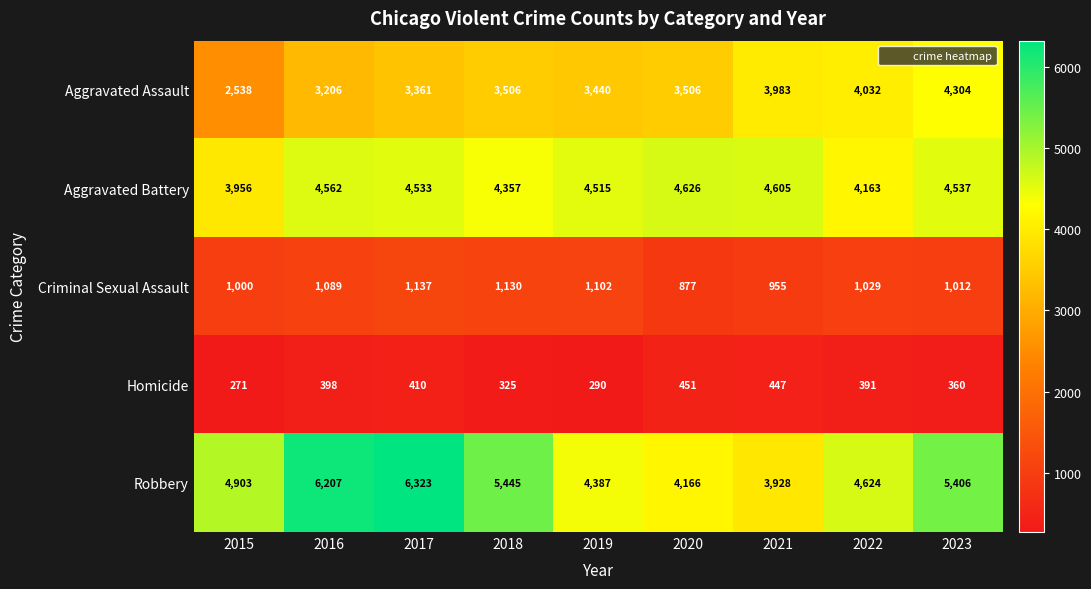

The value of Aggravated Battery at 2021 is 4605. True or false?

True